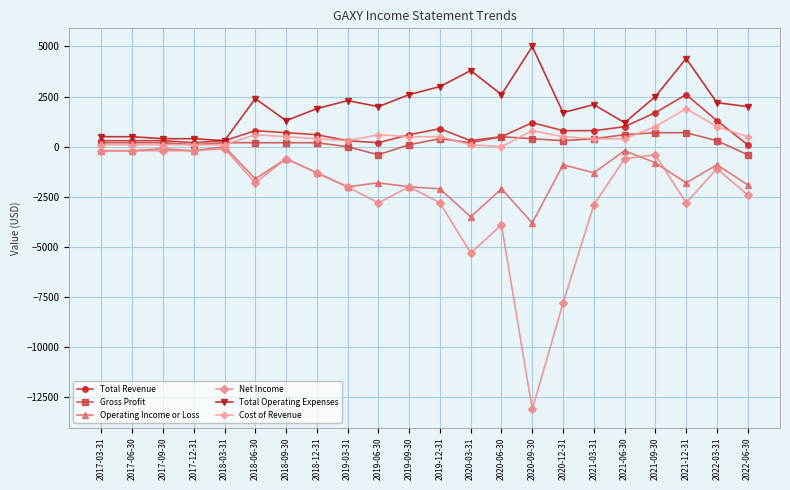

Which label corresponds to the smallest value in the chart?

2020-09-30